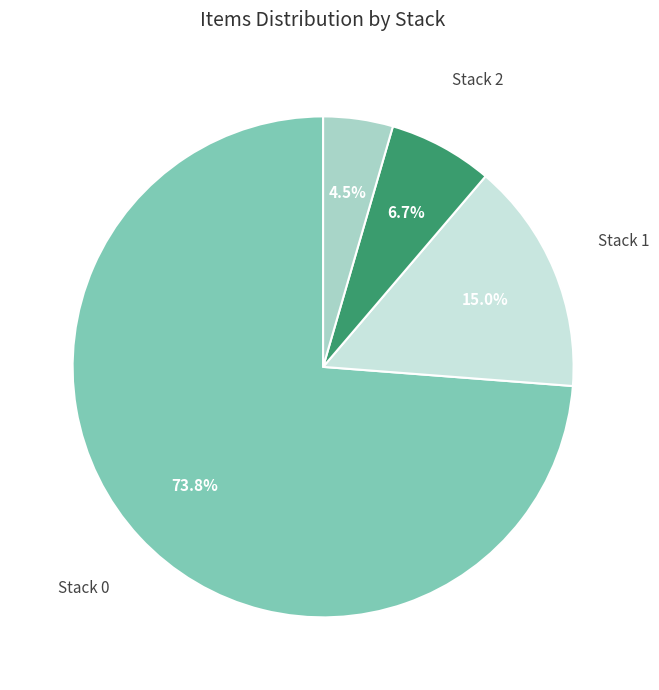

Is there any slice that represents more than half of the pie?

Yes